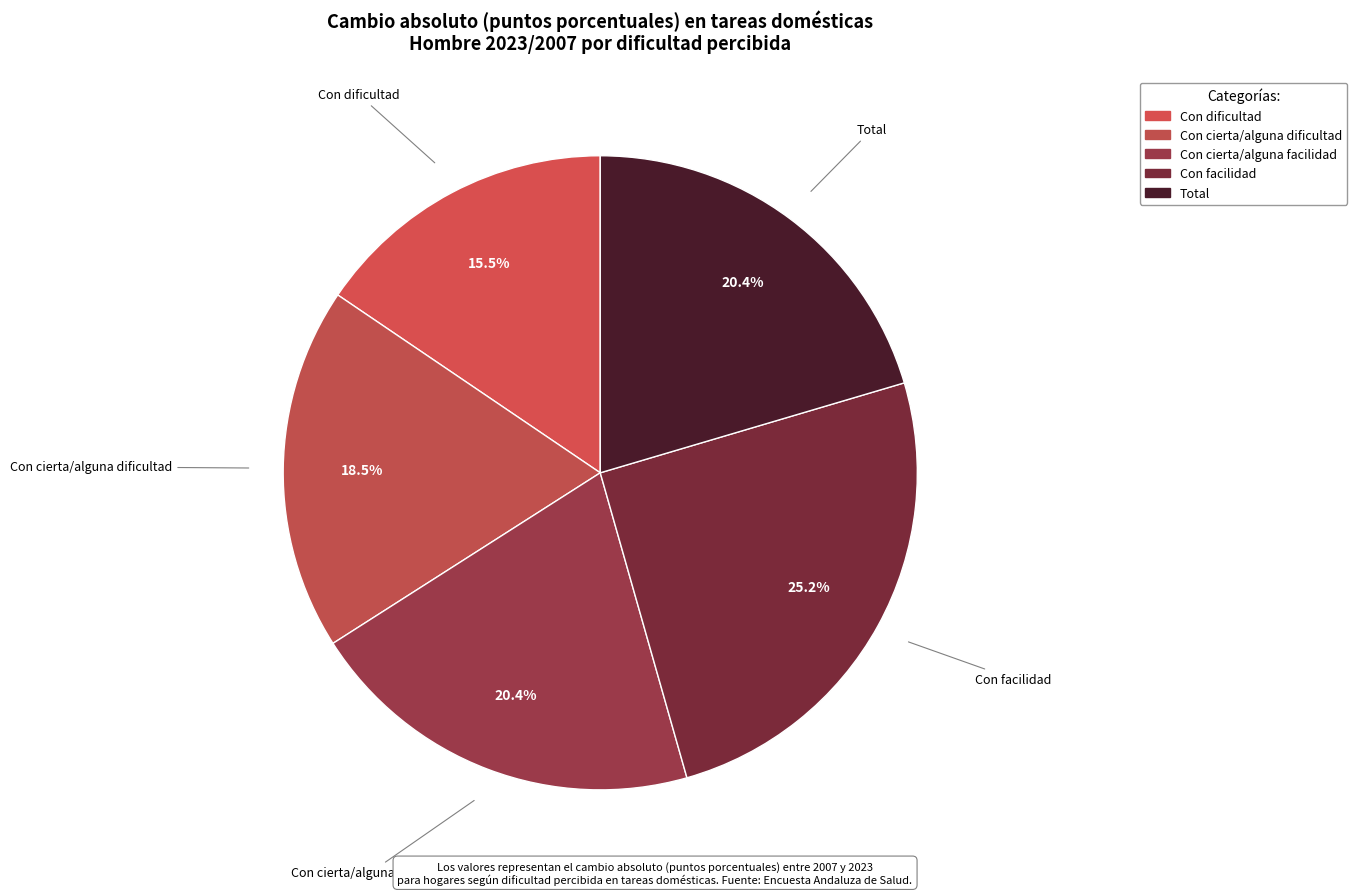

Which slice is the smallest?

Con dificultad